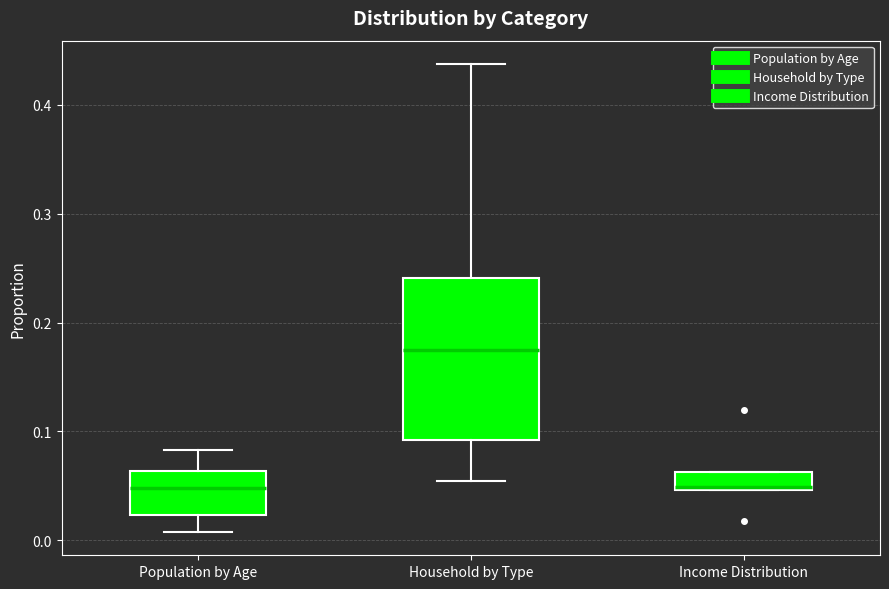

Which box's median line is the highest?

Household by Type